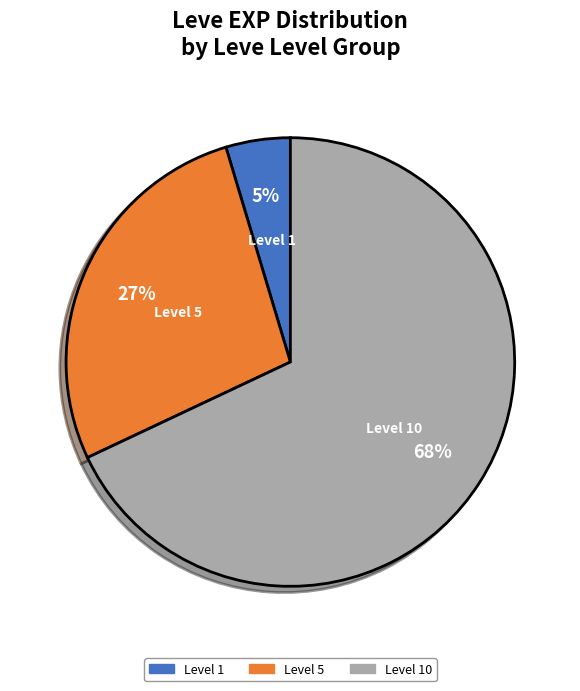

To the nearest percent, what is the combined percentage of Level 10 and Level 5?

95%